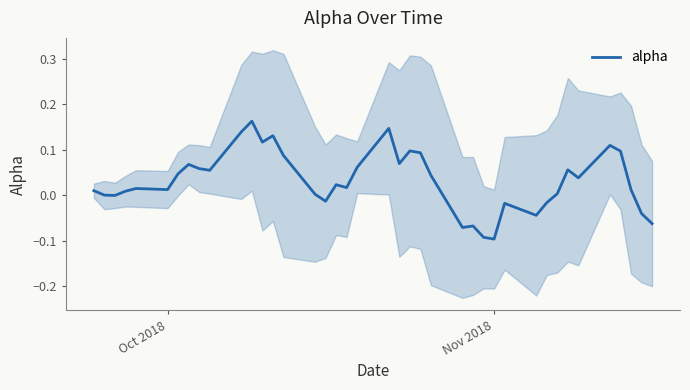

How many values are above zero?

28